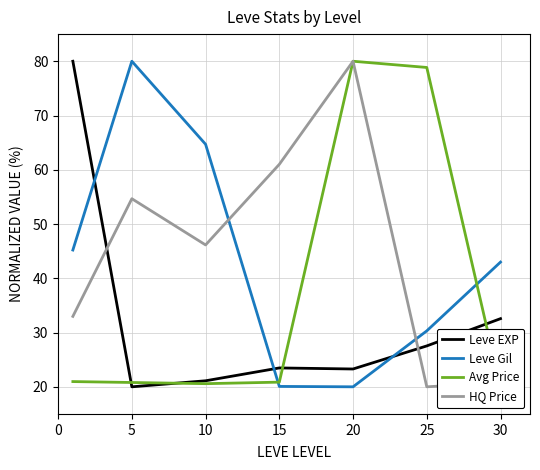

Which series ends up on top after the final intersection of Leve EXP and HQ Price?

Leve EXP